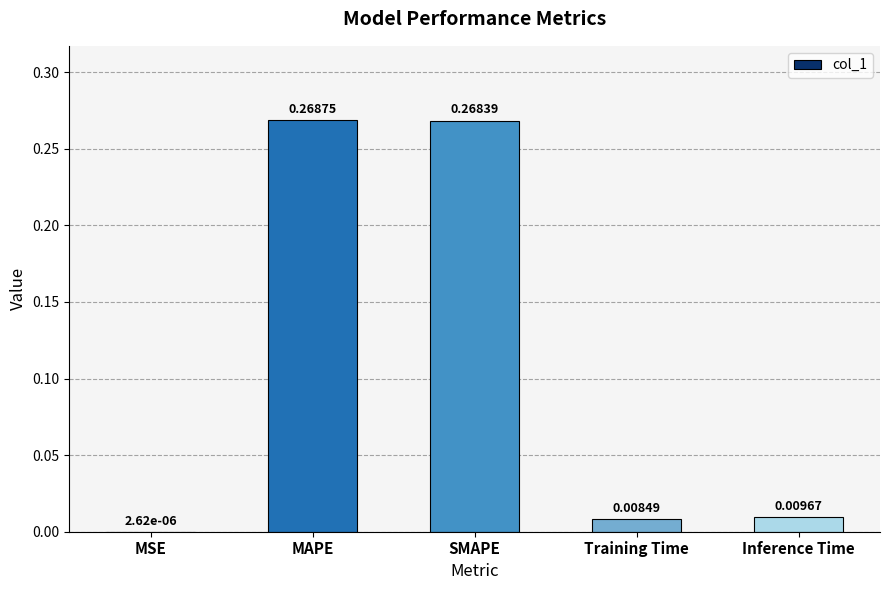

What is the change in value from MSE to MAPE?

+0.3